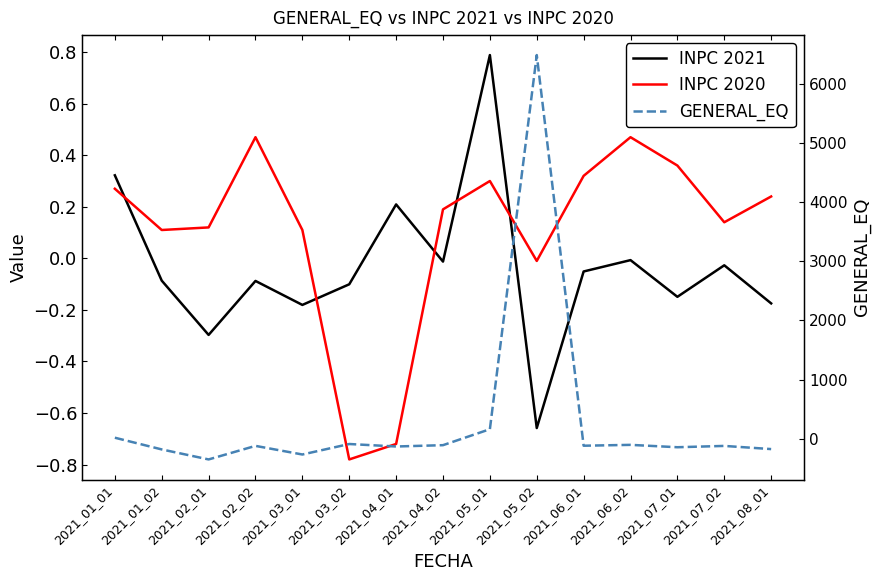

At which category is the sum across all series the highest?

2021_05_02